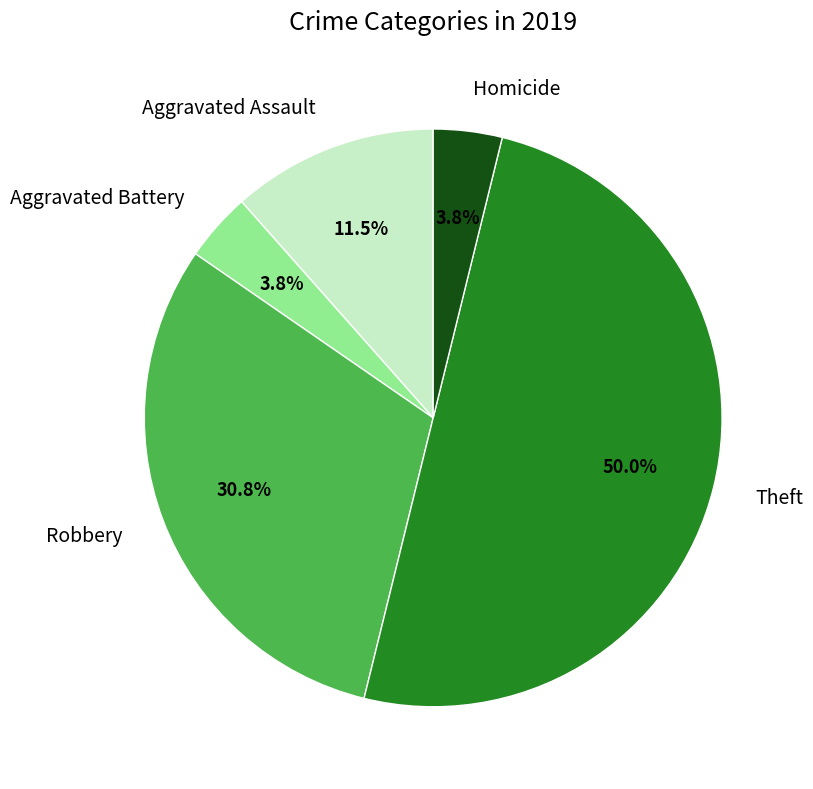

How many slices are in this pie chart?

5